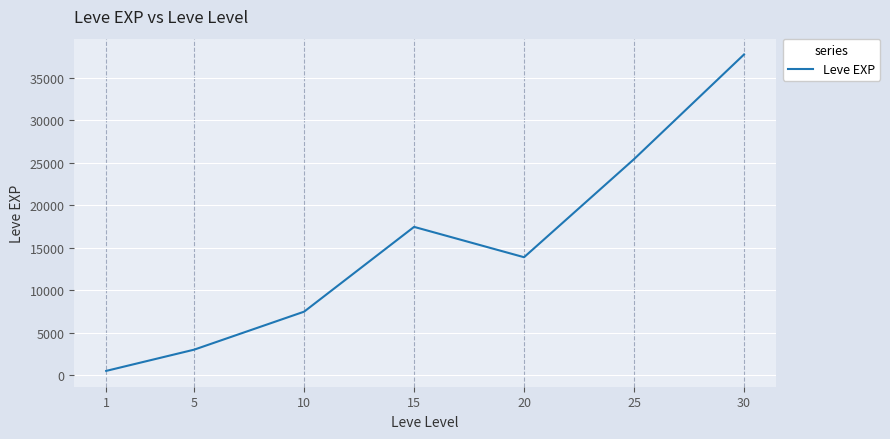

Is it true that the value at 1 is 510.2?

True